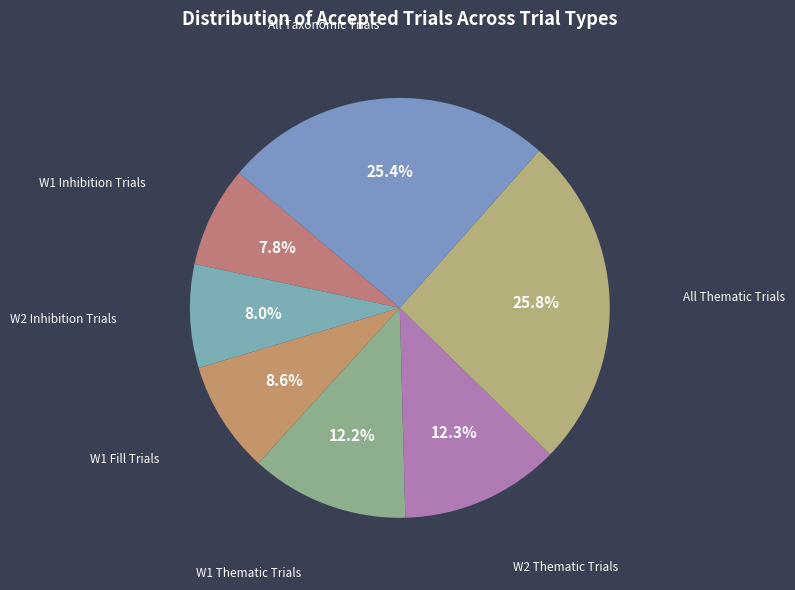

What percentage is the W1 Fill Trials slice, to the nearest percent?

9%